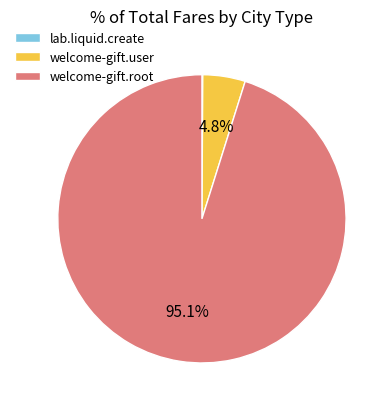

Is there any slice that represents more than half of the pie?

Yes